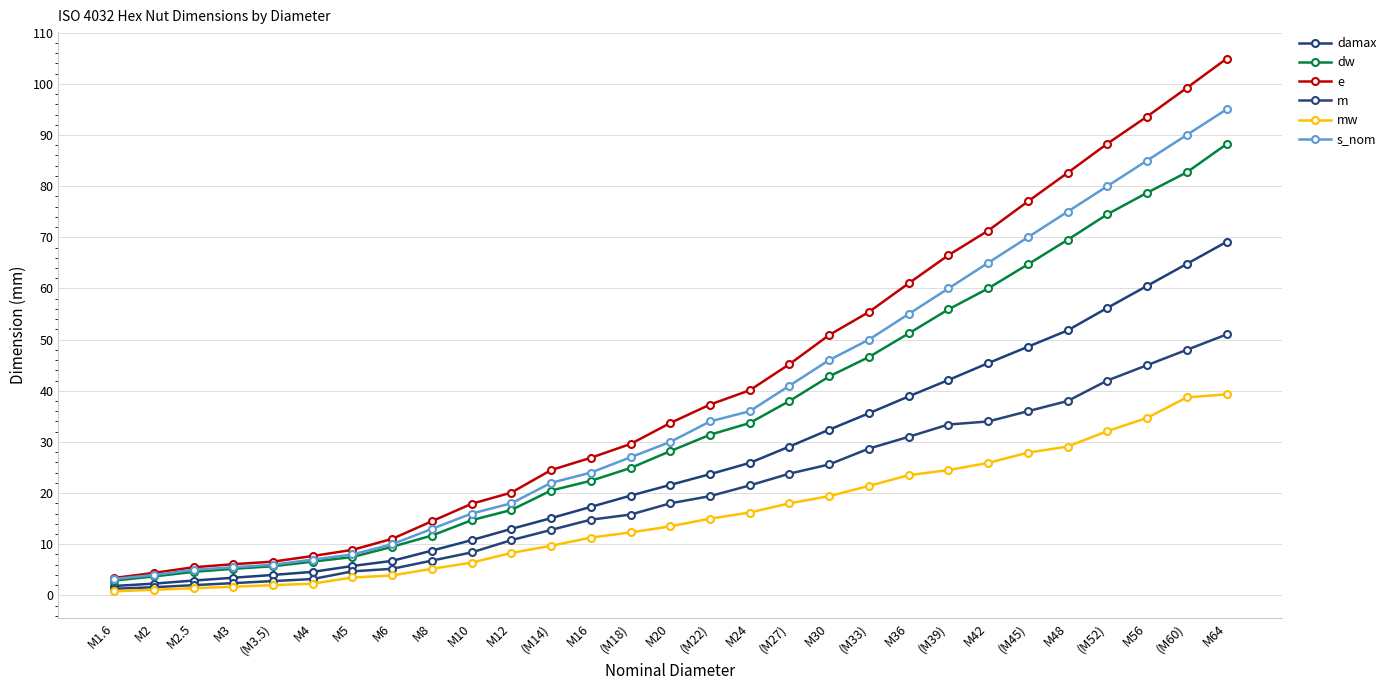

Rank the series by their maximum value, from highest to lowest.

e, s_nom, dw, damax, m, mw